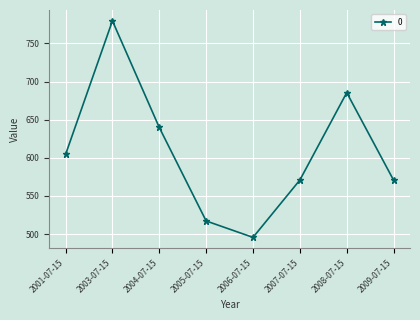

What position from the right is 2007-07-15?

3